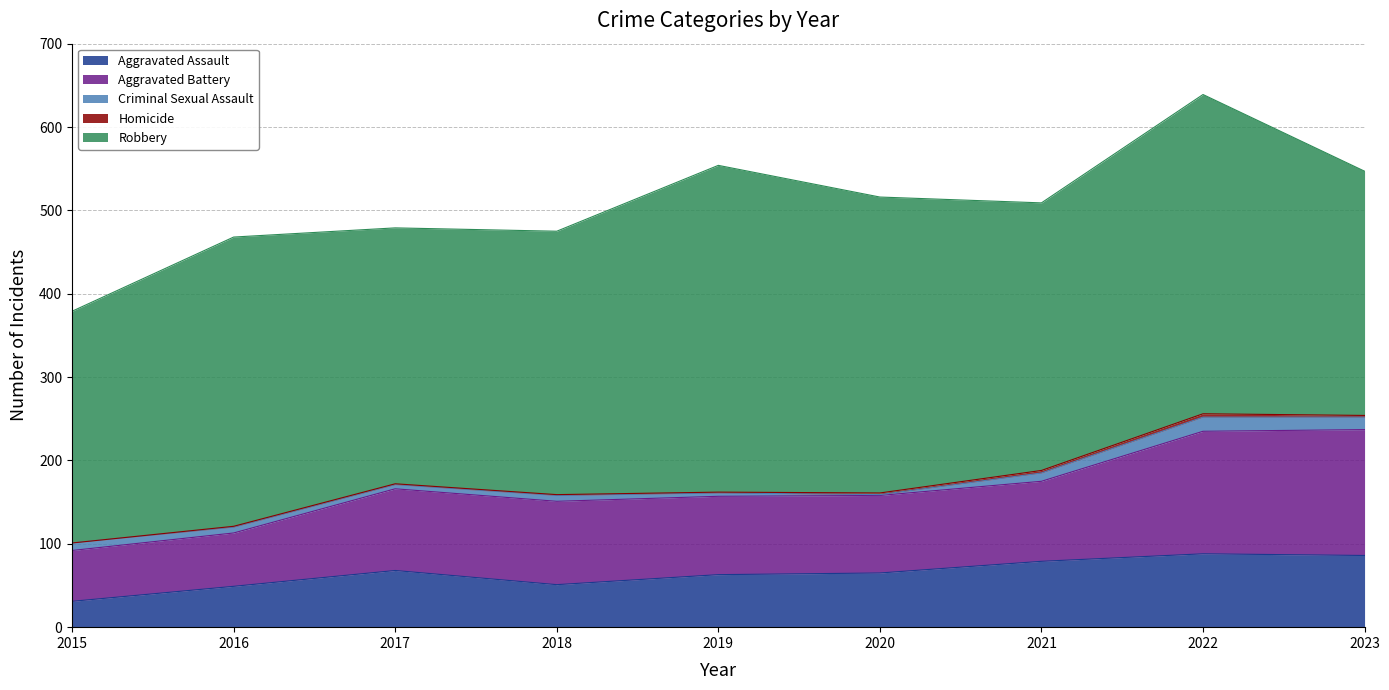

How many interior local peaks does the Aggravated Assault series have?

2